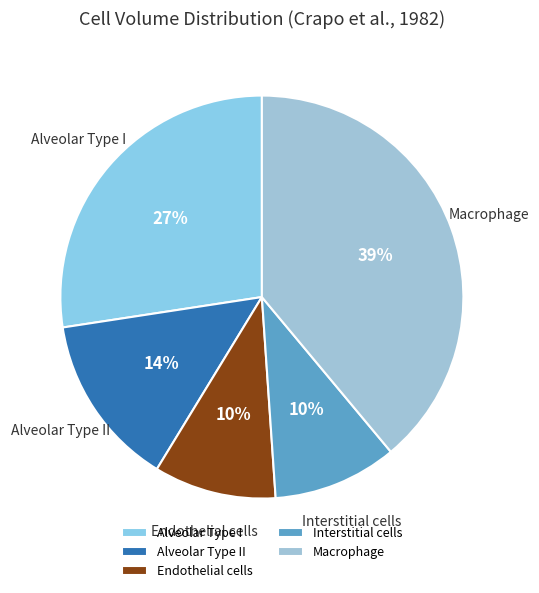

Is there a majority slice in this chart?

No